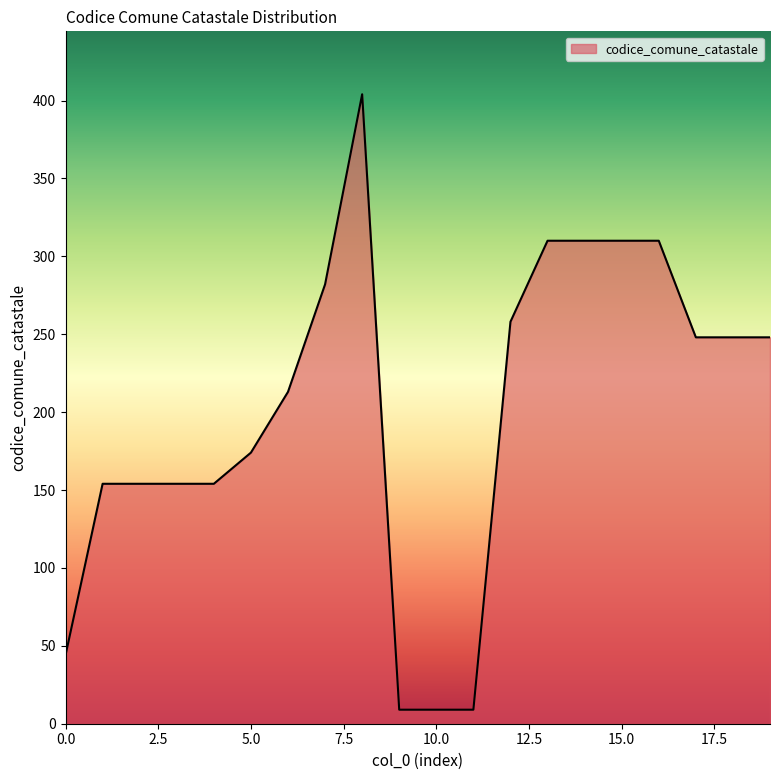

What is the difference between the maximum and minimum values?

395